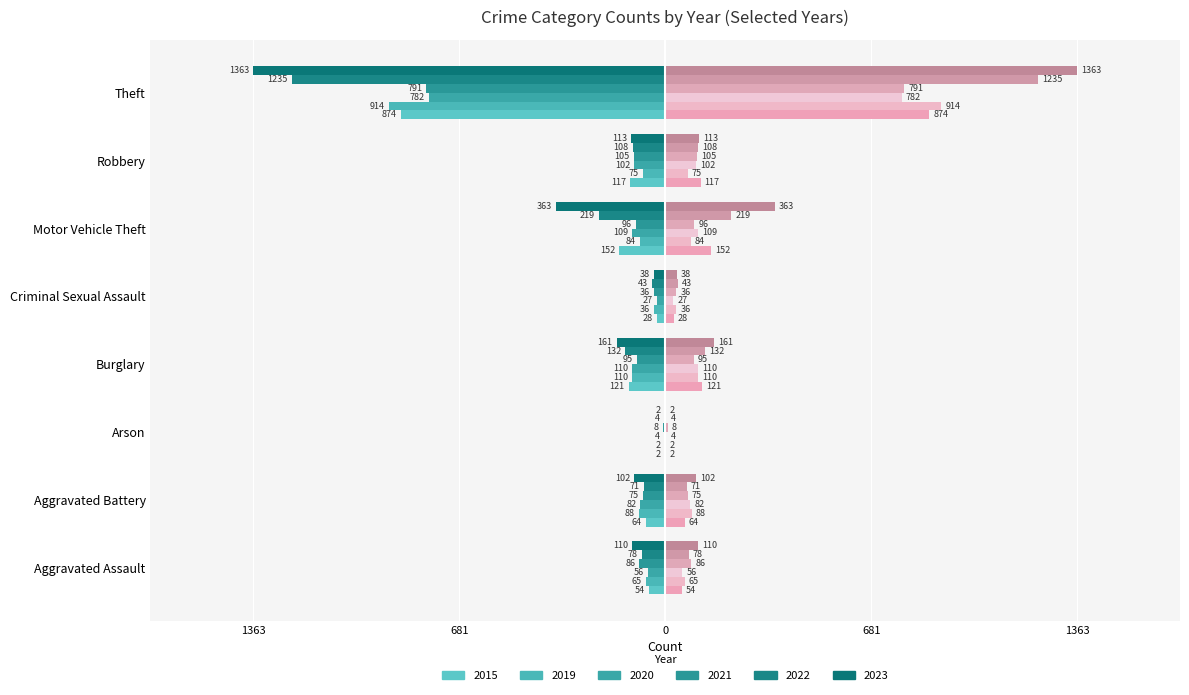

The 2022 series shows -71 at Aggravated Battery. True or false?

True